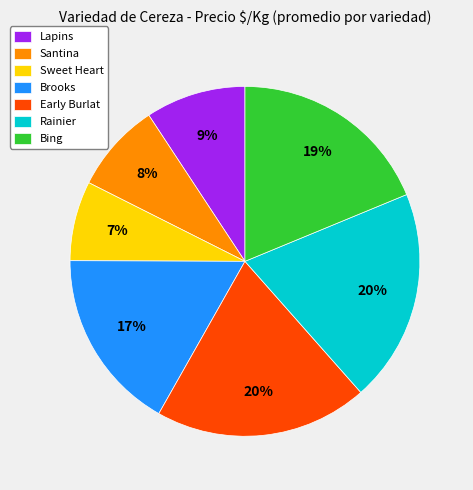

Which category has the smallest portion of the pie?

Sweet Heart